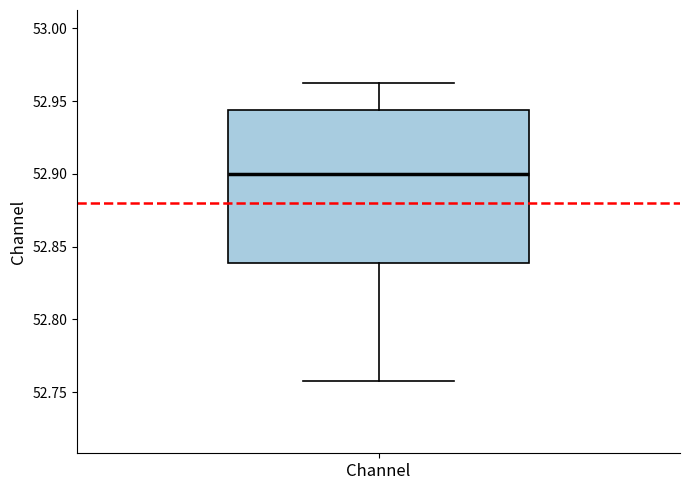

Transcribe this box plot: give where the median line is, the range the box spans, and where the two whiskers end, as read against the y-axis. The values are not printed on the chart, so give them approximately, as read against the axis.

median 52.900, box 52.840 to 52.945, whiskers 52.760 to 52.965